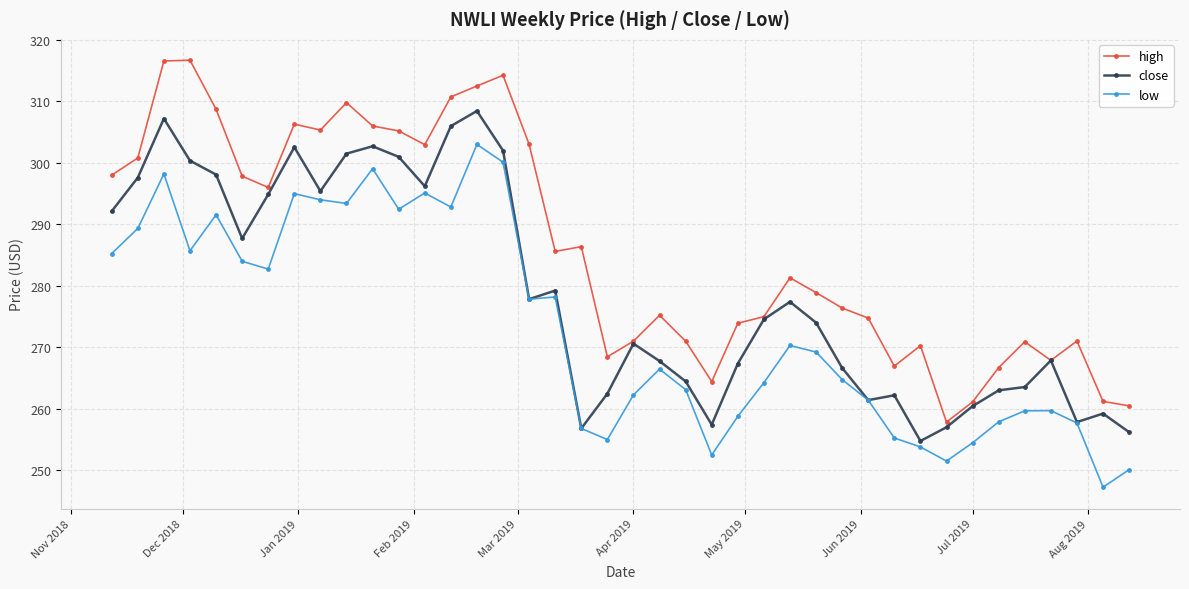

What is the minimum value for high?

257.8